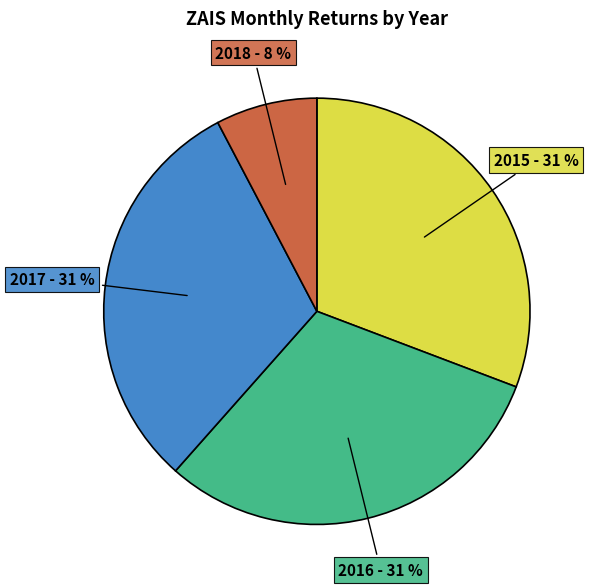

Does any single category account for the majority?

No